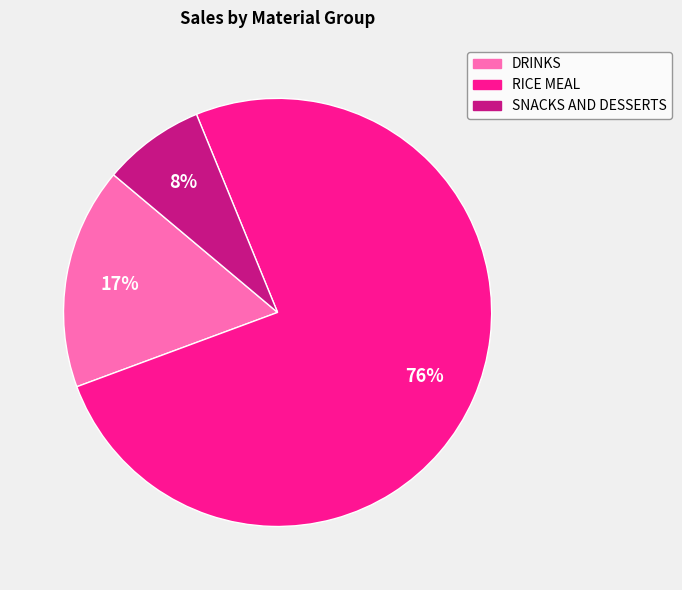

Is there any slice that represents more than half of the pie?

Yes